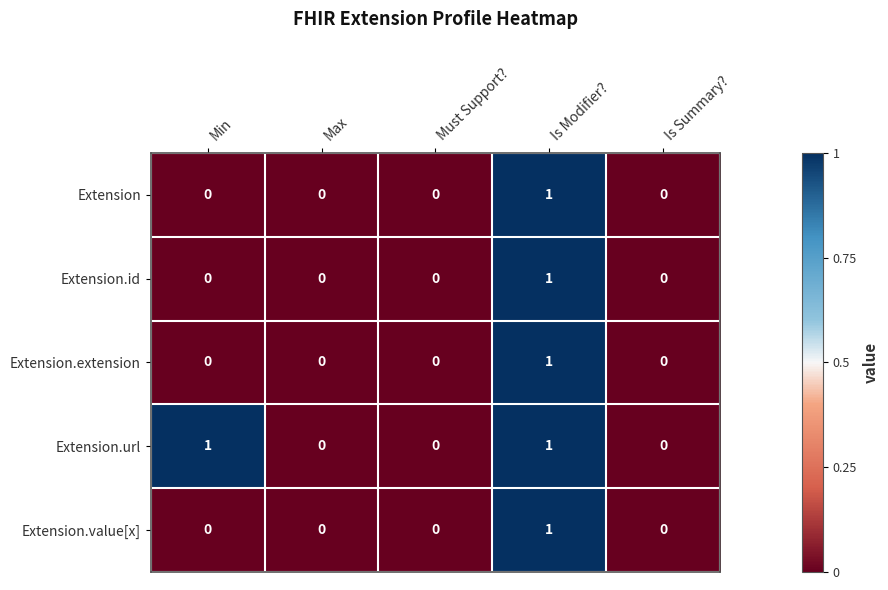

Reading left to right, list all the values displayed in this chart.

Extension: 0	0	0	1	0
Extension.id: 0	0	0	1	0
Extension.extension: 0	0	0	1	0
Extension.url: 1	0	0	1	0
Extension.value[x]: 0	0	0	1	0